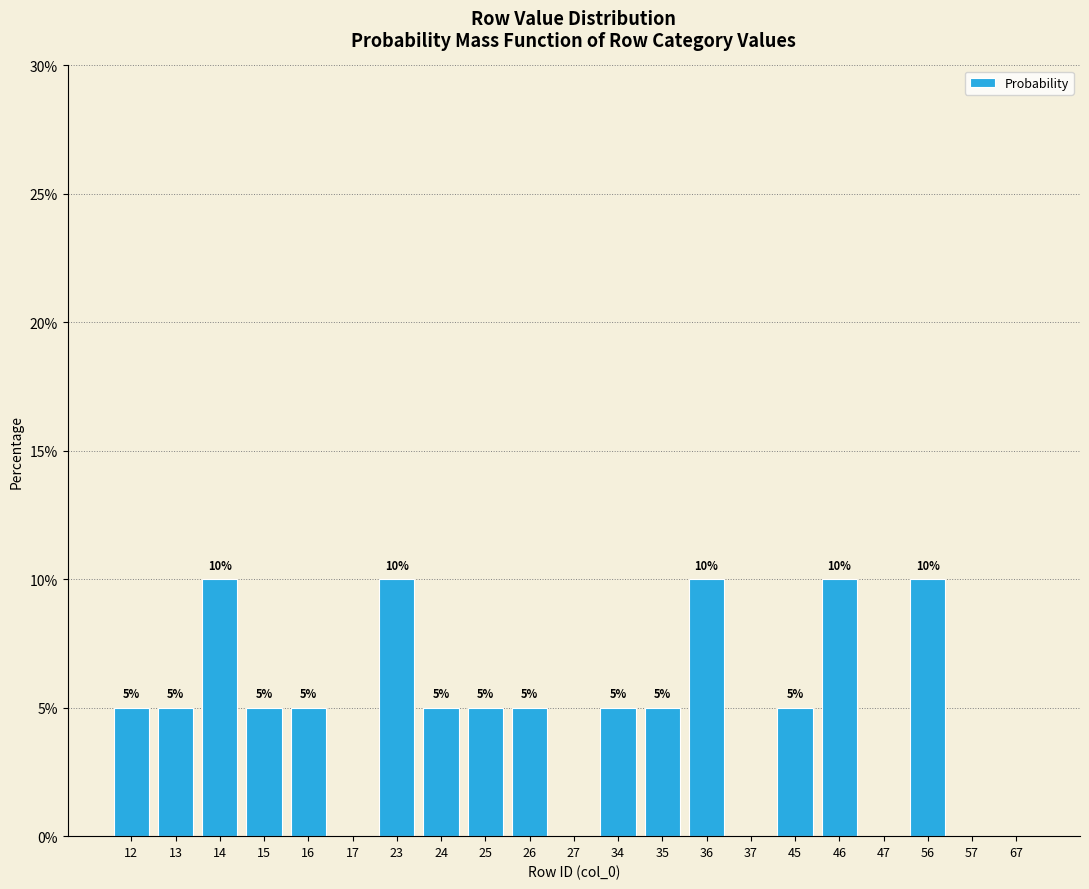

The value at 46 is 15. True or false?

False